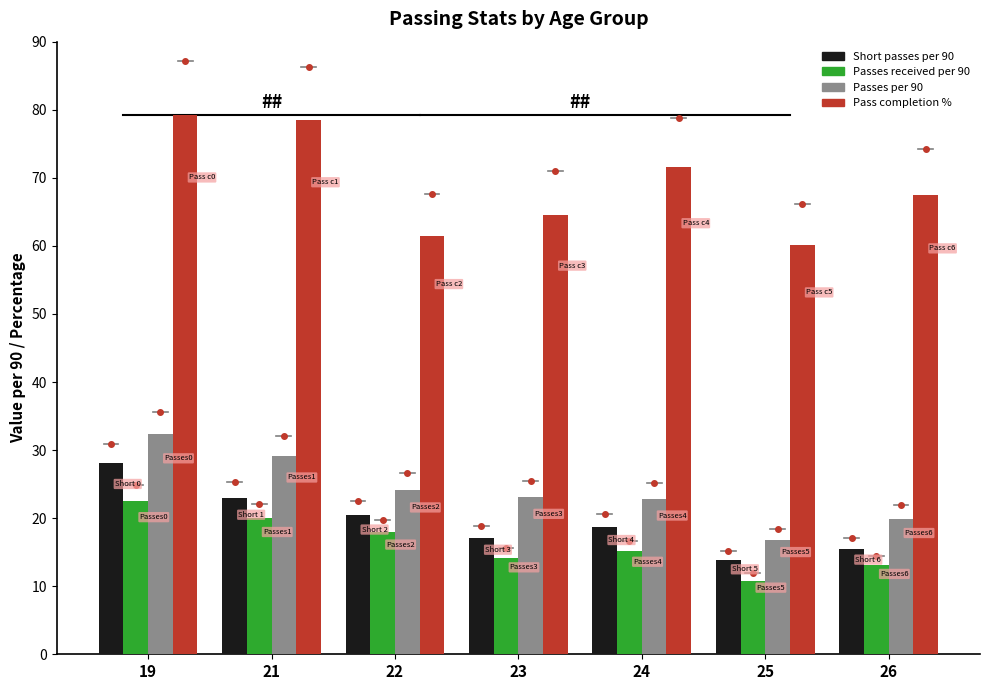

True or false: Passes received per 90 has a value of 5.6 at 24.

False